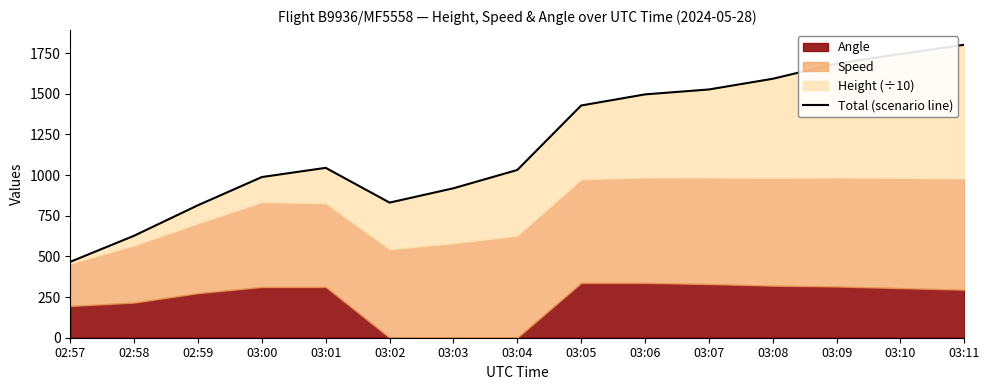

How many data points are less than 1044?

7